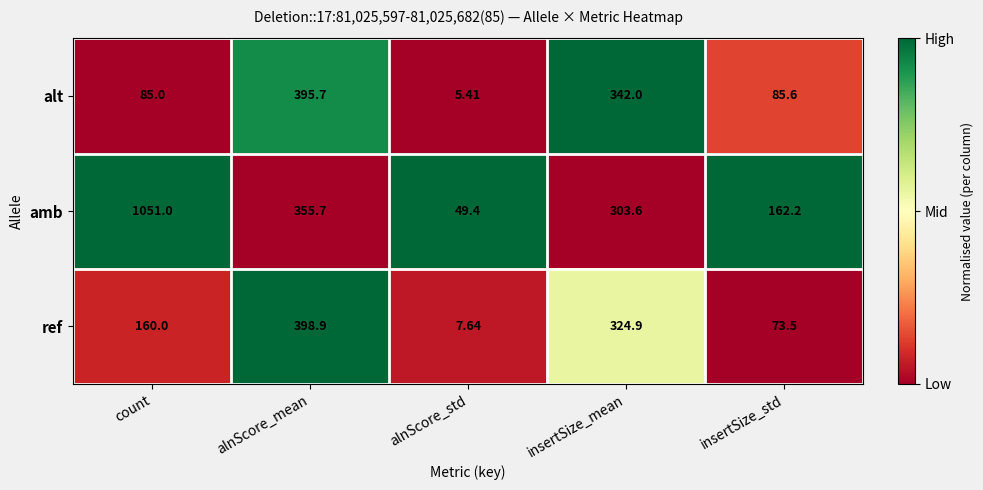

Is the value of alt at count greater than the value of ref at alnScore_mean?

No